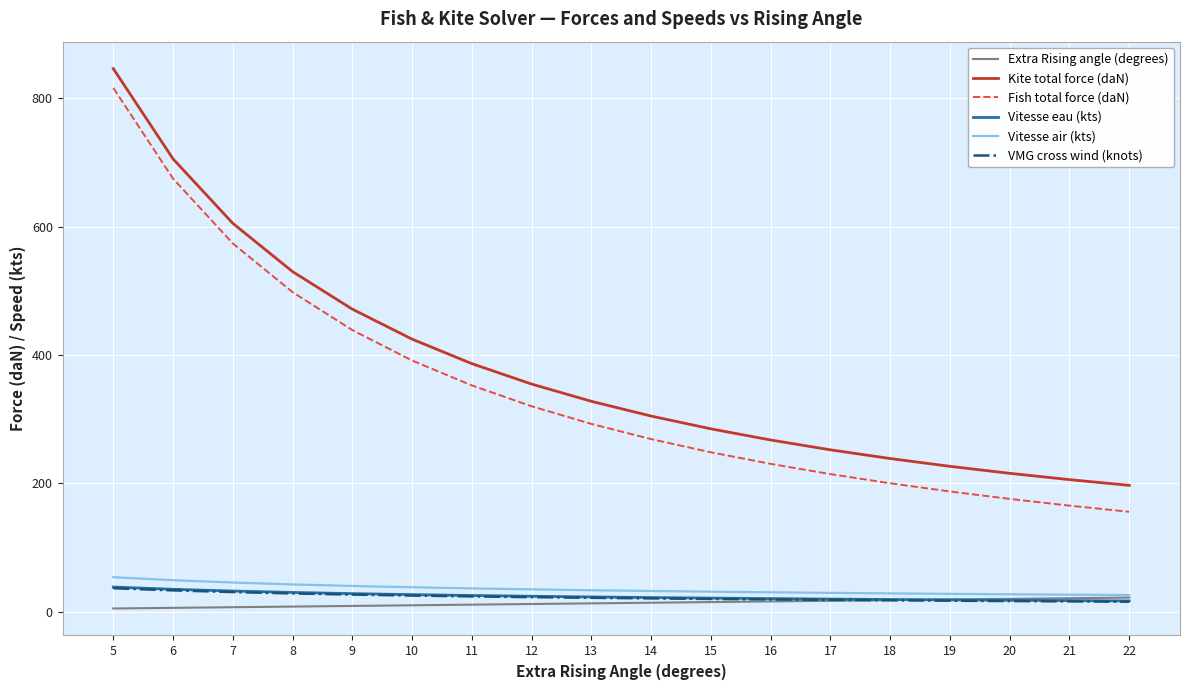

Which series has the largest total across all categories?

Kite total force (daN)